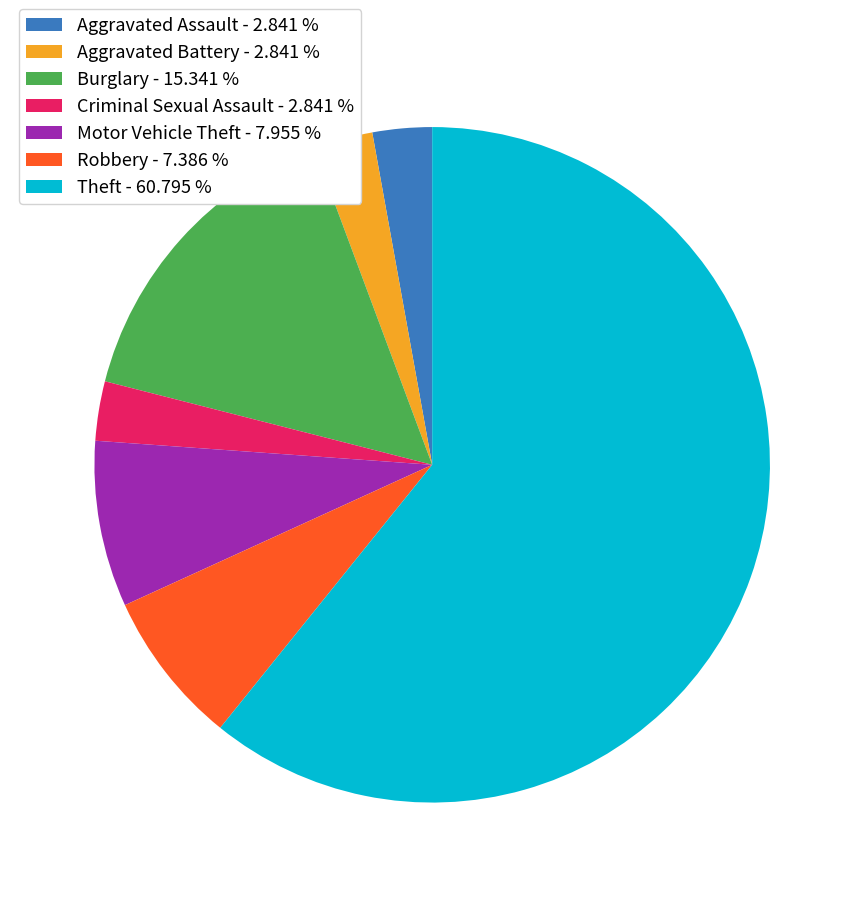

Approximately how many times larger is the value at Robbery - 7.386 % compared to Burglary - 15.341 %?

0.5